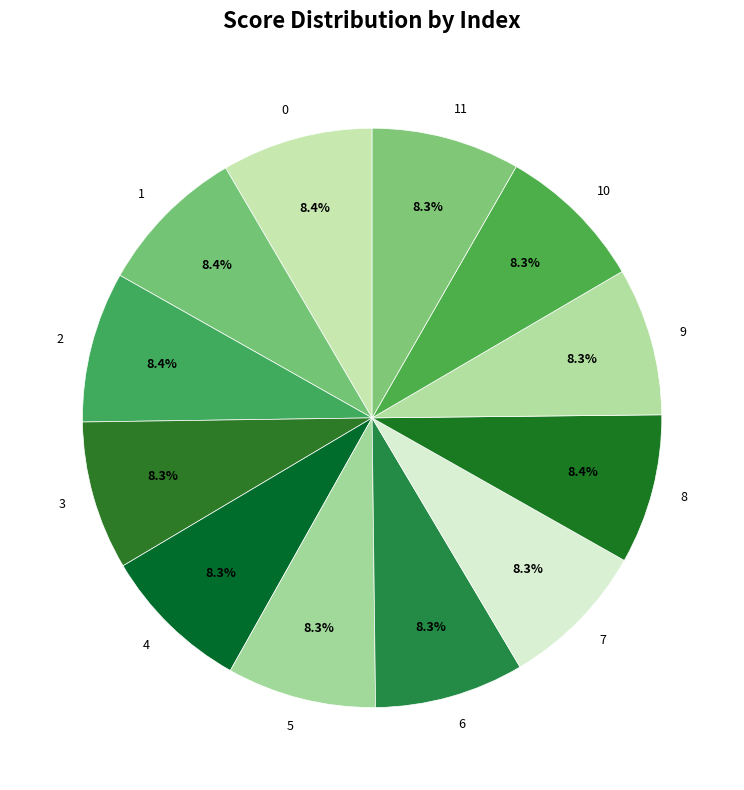

Is there a majority slice in this chart?

No